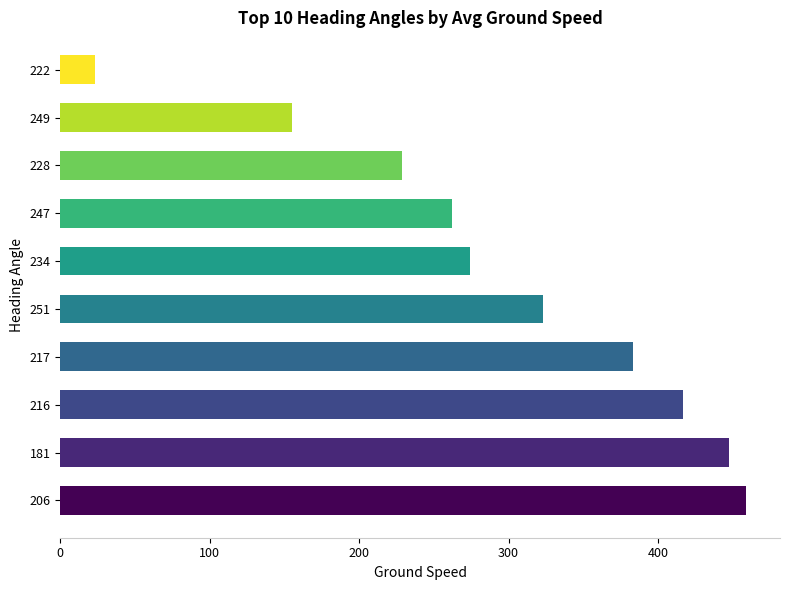

What is the sum of the values at 216 and 234?

691.0